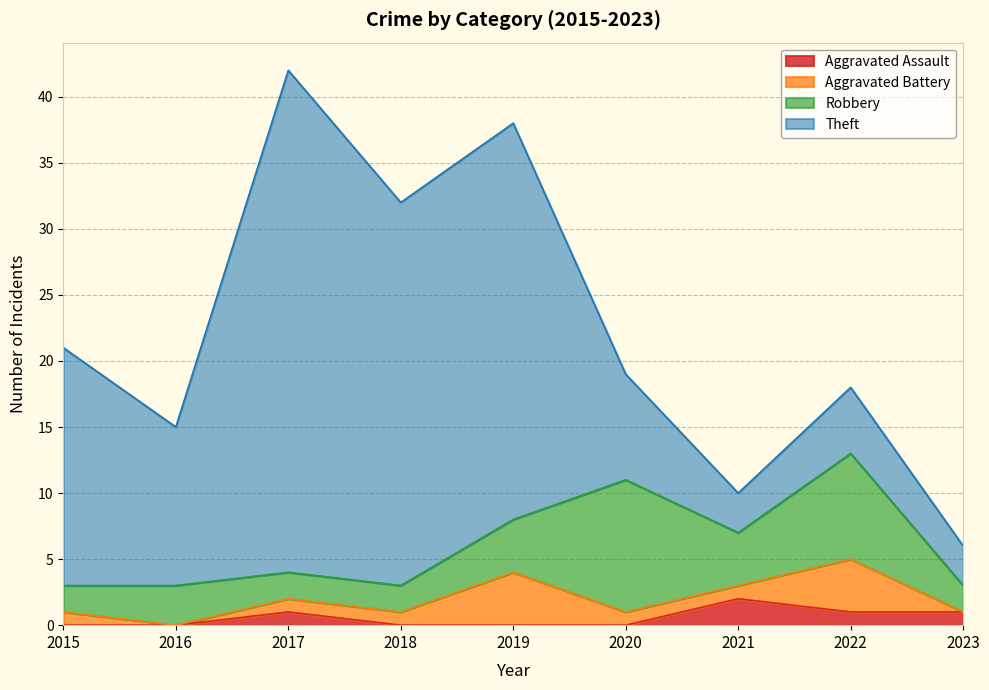

Between 2023 and 2018, which is larger?

2023